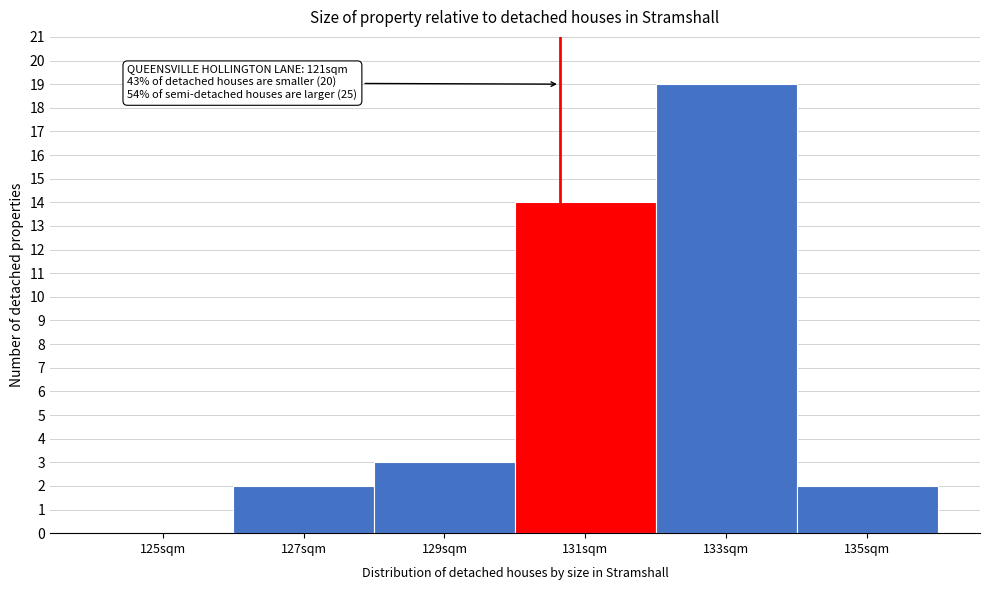

Reading left to right, transcribe all the data shown in this chart.

125sqm=0	127sqm=2	129sqm=3	131sqm=14	133sqm=19	135sqm=2